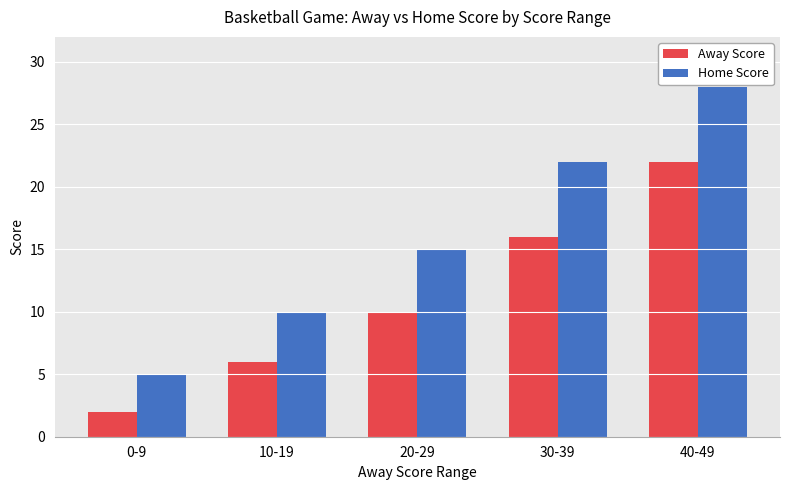

What is the difference between the maximum and minimum values in the Home Score series?

23